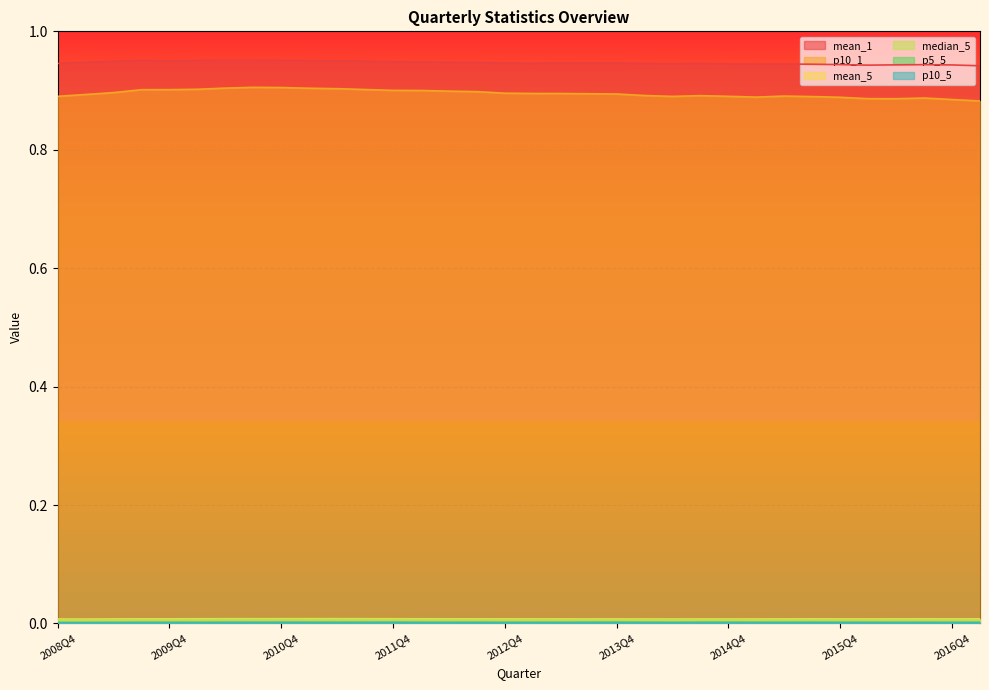

True or false: median_5 has more than 0 interior local peaks.

True